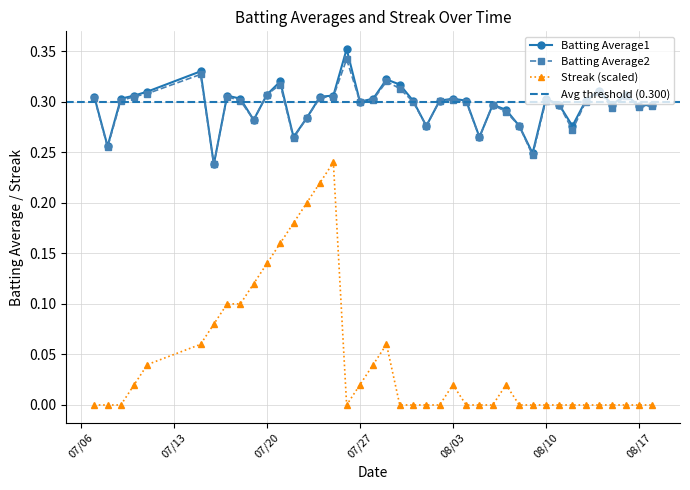

True or false: Streak (scaled) has more than 0 interior local peaks.

True